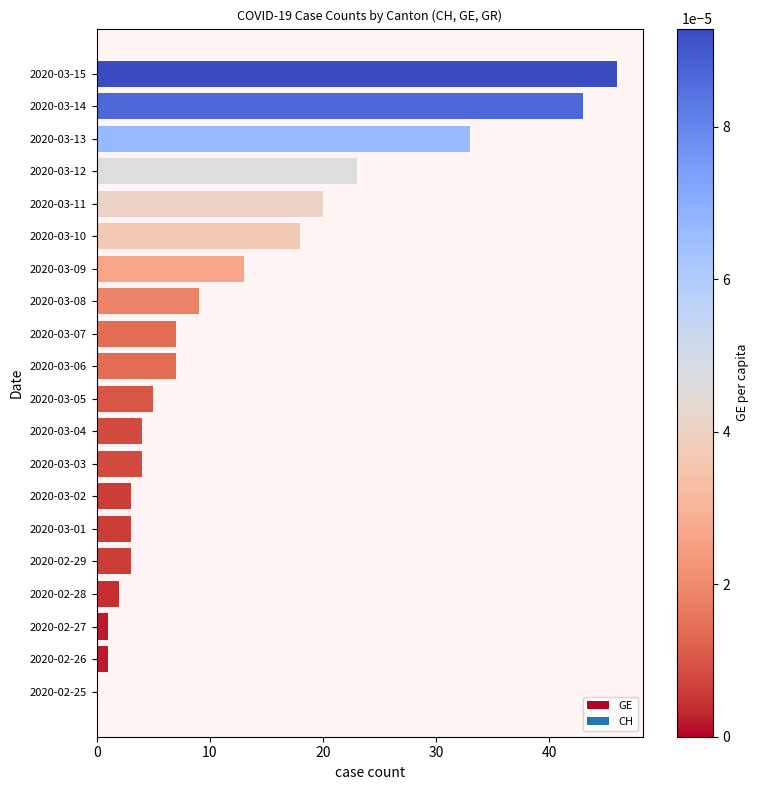

Reading bottom to top, extract all data points from this chart.

2020-02-25=0	2020-02-26=1	2020-02-27=1	2020-02-28=2	2020-02-29=3	2020-03-01=3	2020-03-02=3	2020-03-03=4	2020-03-04=4	2020-03-05=5	2020-03-06=7	2020-03-07=7	2020-03-08=9	2020-03-09=13	2020-03-10=18	2020-03-11=20	2020-03-12=23	2020-03-13=33	2020-03-14=43	2020-03-15=46